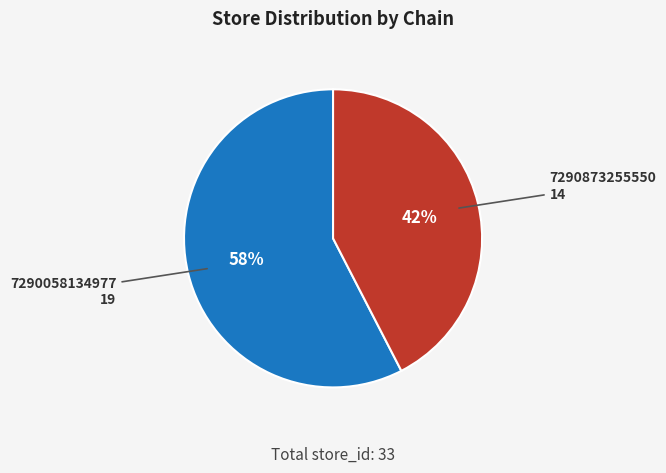

Which has a higher value, 7290058134977 or 7290873255550?

7290058134977